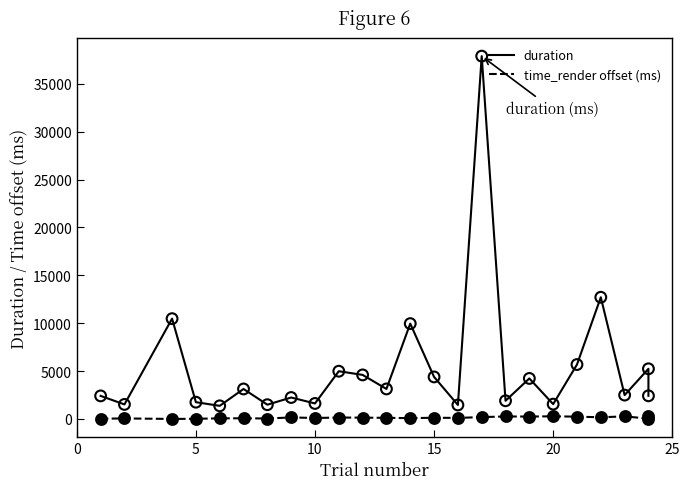

Which series has the largest Y range (max minus min)?

duration